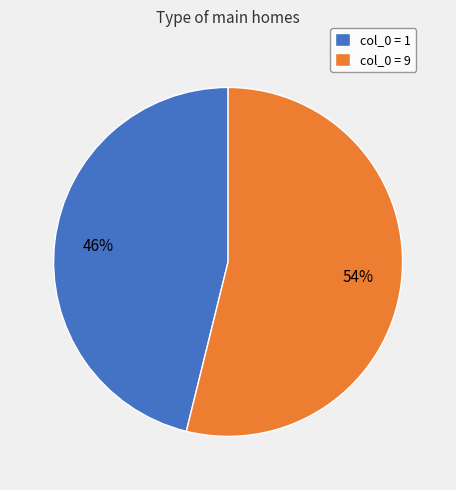

Is it true that col_0 = 9 is 54% of the pie?

True